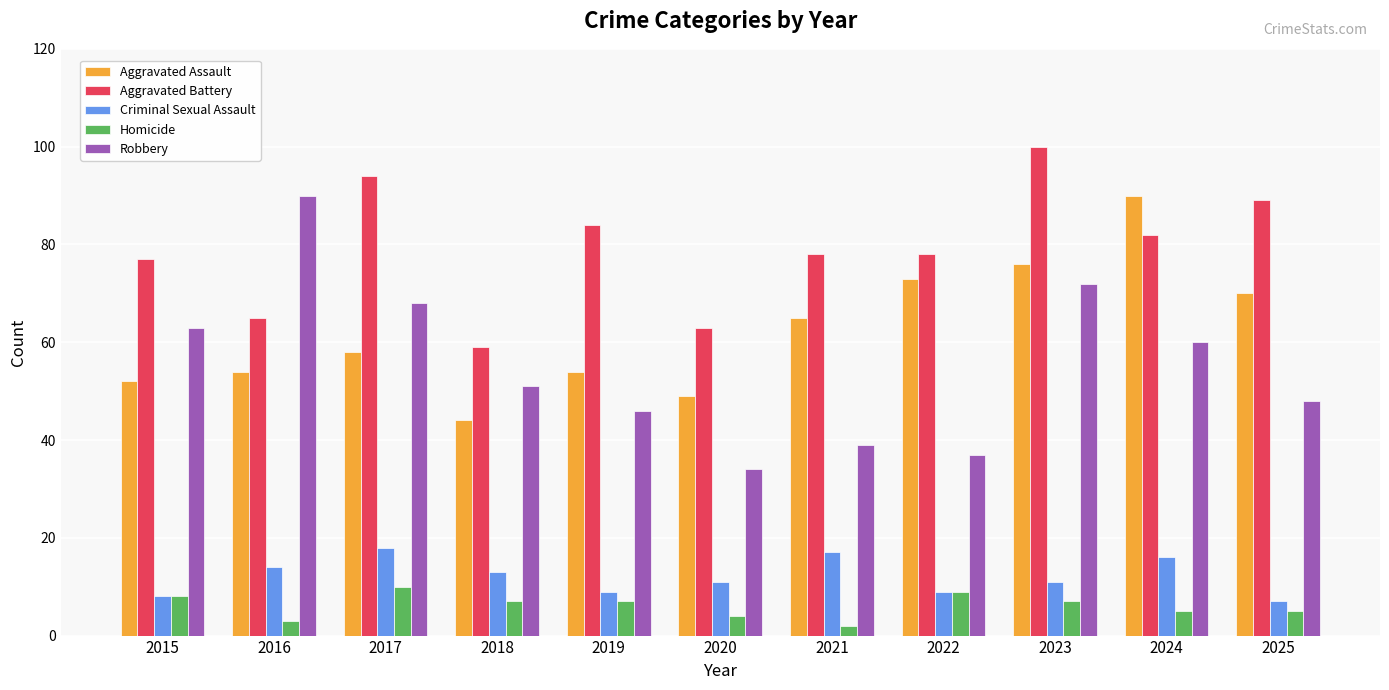

True or false: Aggravated Battery has a value of 127 at 2019.

False